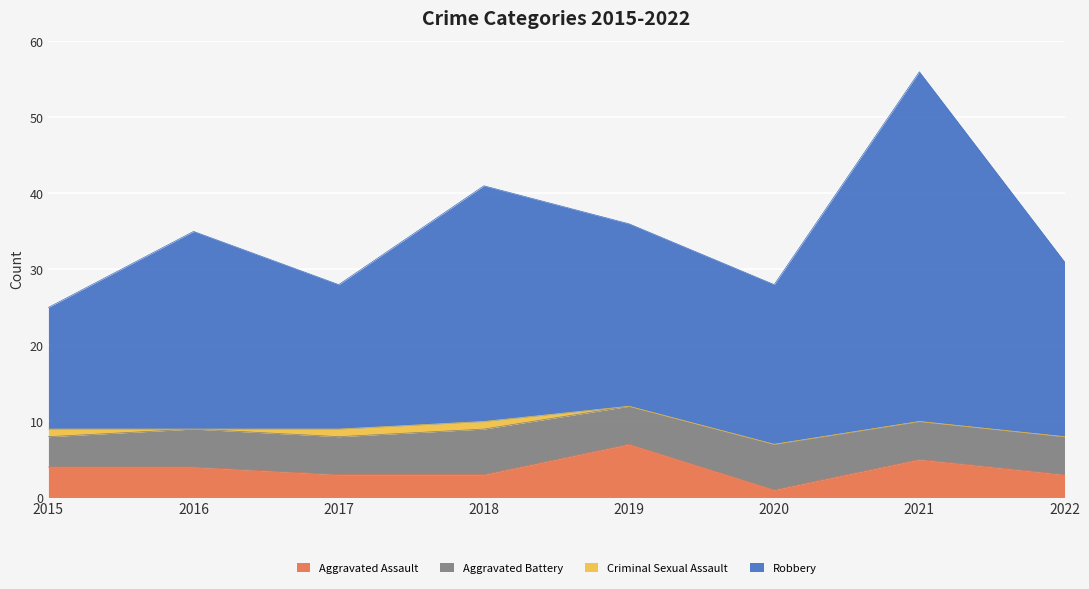

Which category has the highest value across all series?

2021